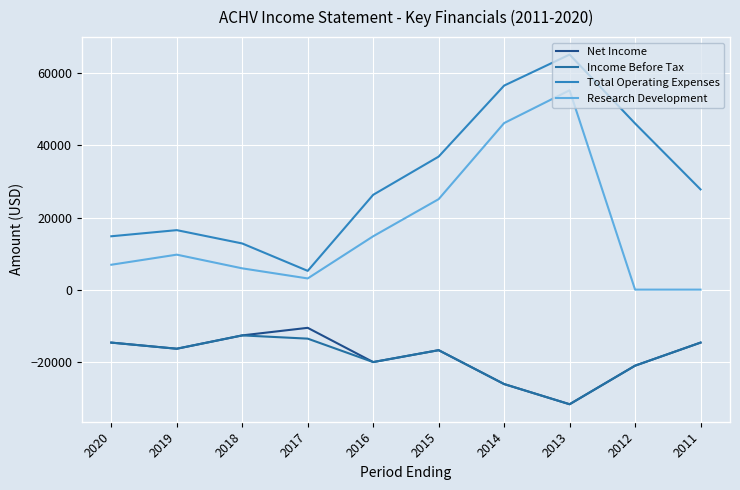

At which category is the sum across all series the highest?

2013